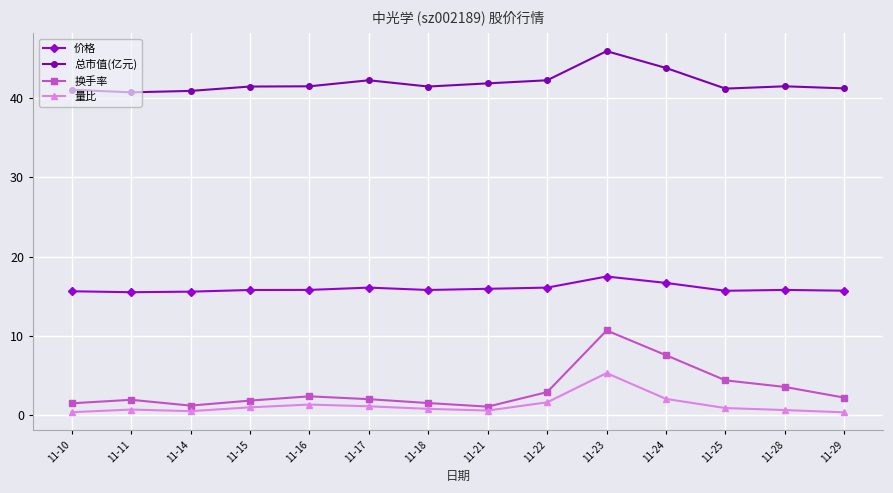

Rank the series at 11-28 from highest to lowest value.

总市值(亿元), 价格, 换手率, 量比